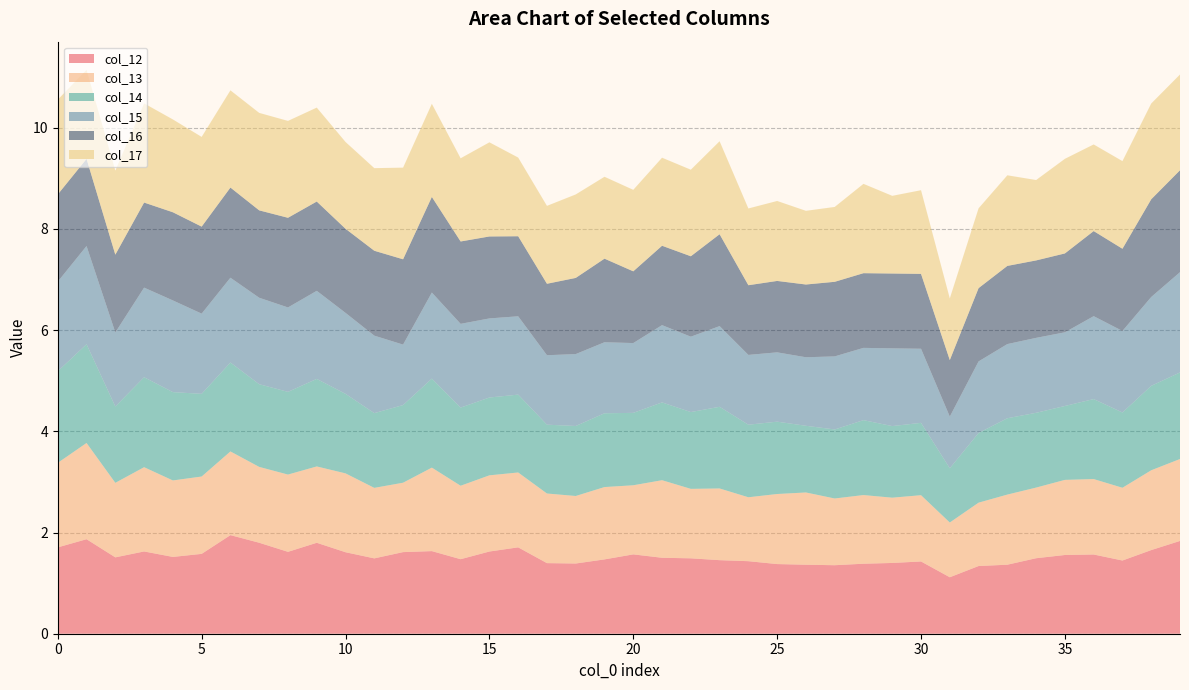

Reading left to right, transcribe all the data shown in this chart.

col_12: 0=1.7	1=1.9	2=1.5	3=1.6	4=1.5	5=1.6	6=1.9	7=1.8	8=1.6	9=1.8	10=1.6	11=1.5	12=1.6	13=1.6	14=1.5	15=1.6	16=1.7	17=1.4	18=1.4	19=1.5	20=1.6	21=1.5	22=1.5	23=1.5	24=1.4	25=1.4	26=1.4	27=1.4	28=1.4	29=1.4	30=1.4	31=1.1	32=1.3	33=1.4	34=1.5	35=1.6	36=1.6	37=1.4	38=1.7	39=1.8
col_13: 0=1.7	1=1.9	2=1.5	3=1.7	4=1.5	5=1.5	6=1.7	7=1.5	8=1.5	9=1.5	10=1.6	11=1.4	12=1.4	13=1.6	14=1.5	15=1.5	16=1.5	17=1.4	18=1.3	19=1.4	20=1.4	21=1.5	22=1.4	23=1.4	24=1.3	25=1.4	26=1.4	27=1.3	28=1.4	29=1.3	30=1.3	31=1.1	32=1.3	33=1.4	34=1.4	35=1.5	36=1.5	37=1.4	38=1.6	39=1.6
col_14: 0=1.8	1=2.0	2=1.5	3=1.8	4=1.7	5=1.6	6=1.8	7=1.6	8=1.6	9=1.7	10=1.6	11=1.5	12=1.5	13=1.8	14=1.5	15=1.5	16=1.5	17=1.4	18=1.4	19=1.5	20=1.4	21=1.5	22=1.5	23=1.6	24=1.4	25=1.4	26=1.3	27=1.4	28=1.5	29=1.4	30=1.4	31=1.1	32=1.4	33=1.5	34=1.5	35=1.5	36=1.6	37=1.5	38=1.7	39=1.7
col_15: 0=1.8	1=1.9	2=1.5	3=1.8	4=1.8	5=1.6	6=1.7	7=1.7	8=1.7	9=1.7	10=1.6	11=1.5	12=1.2	13=1.7	14=1.7	15=1.6	16=1.5	17=1.4	18=1.4	19=1.4	20=1.4	21=1.5	22=1.5	23=1.6	24=1.4	25=1.4	26=1.4	27=1.4	28=1.4	29=1.5	30=1.5	31=1.0	32=1.4	33=1.5	34=1.5	35=1.5	36=1.6	37=1.6	38=1.8	39=2.0
col_16: 0=1.7	1=1.7	2=1.5	3=1.7	4=1.7	5=1.7	6=1.8	7=1.7	8=1.8	9=1.8	10=1.7	11=1.7	12=1.7	13=1.9	14=1.6	15=1.6	16=1.6	17=1.4	18=1.5	19=1.7	20=1.4	21=1.6	22=1.6	23=1.8	24=1.4	25=1.4	26=1.4	27=1.5	28=1.5	29=1.5	30=1.5	31=1.1	32=1.4	33=1.5	34=1.5	35=1.6	36=1.7	37=1.6	38=1.9	39=2.0
col_17: 0=1.9	1=1.8	2=1.7	3=2.0	4=1.8	5=1.8	6=1.9	7=1.9	8=1.9	9=1.9	10=1.7	11=1.6	12=1.8	13=1.8	14=1.6	15=1.9	16=1.6	17=1.5	18=1.6	19=1.6	20=1.6	21=1.7	22=1.7	23=1.8	24=1.5	25=1.6	26=1.5	27=1.5	28=1.8	29=1.5	30=1.7	31=1.2	32=1.6	33=1.8	34=1.6	35=1.9	36=1.7	37=1.7	38=1.9	39=1.9